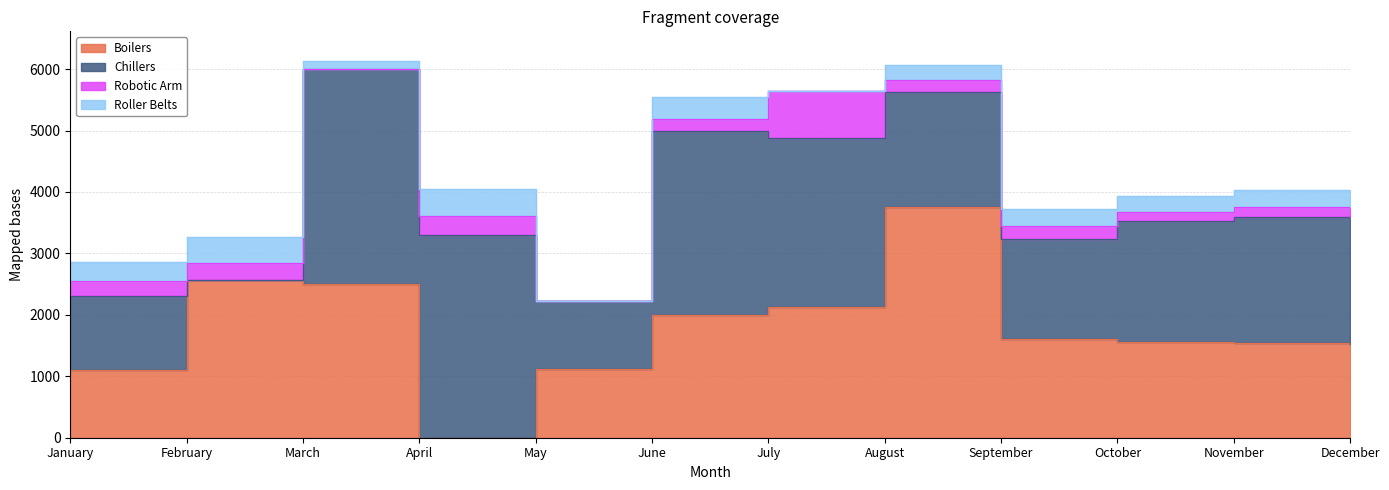

What is the difference between the maximum and minimum values in the Roller Belts series?

435